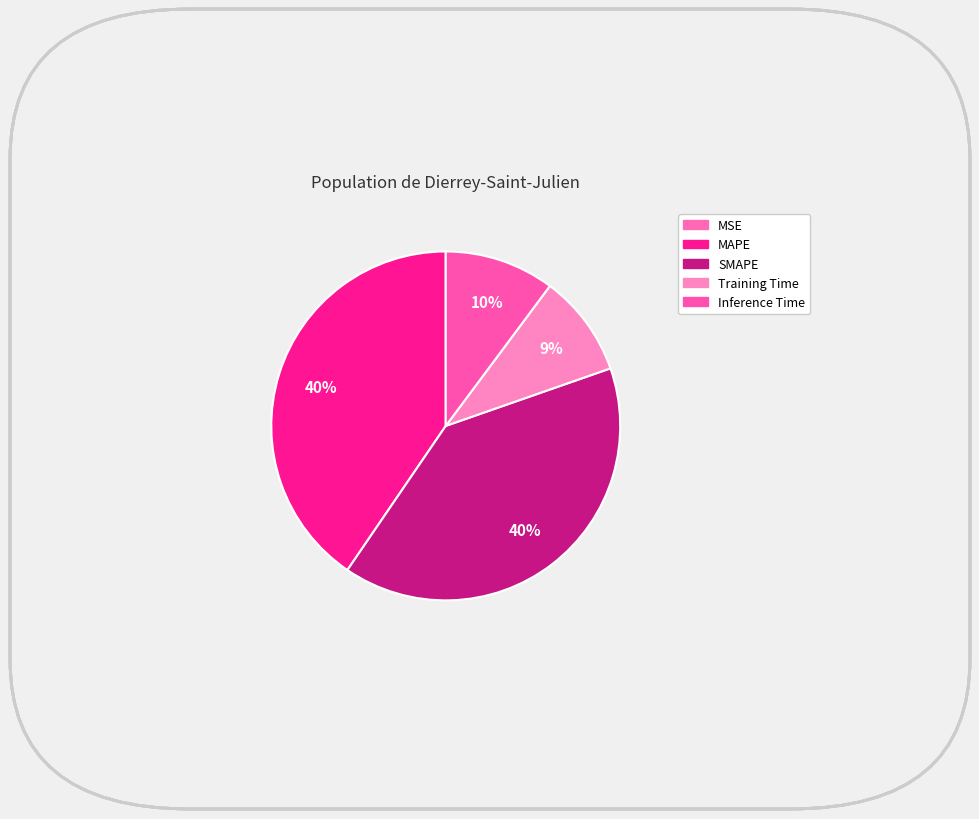

What percentage do Inference Time and SMAPE together represent?

50.1%